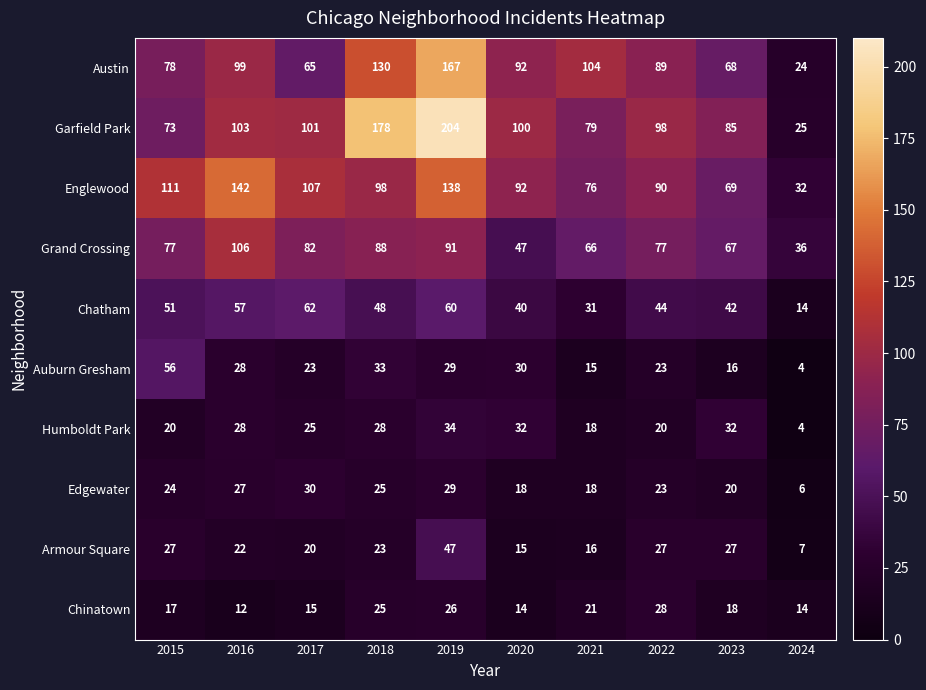

What is the sum of the Edgewater values at 2018 and 2017?

55